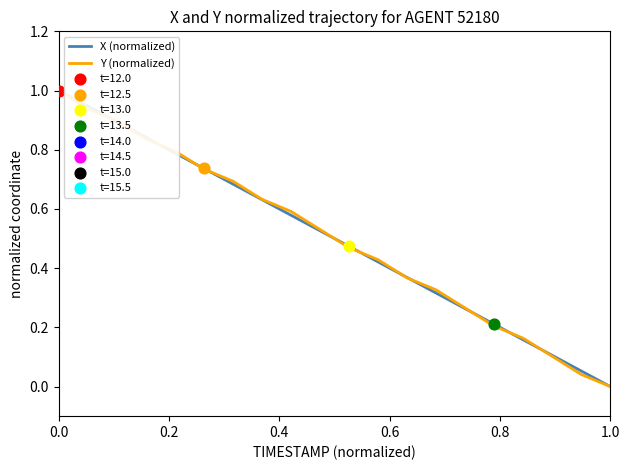

The Y (normalized) series shows 1.0 at 0.0. True or false?

True